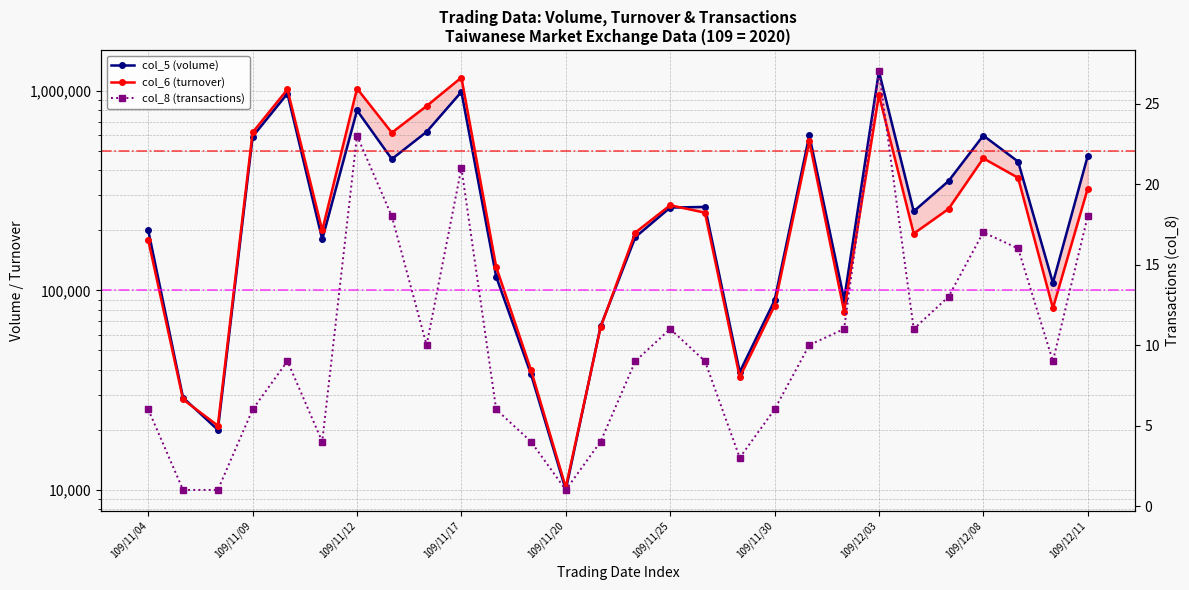

True or false: col_8 (transactions) has more than 0 points higher than both neighbors.

True